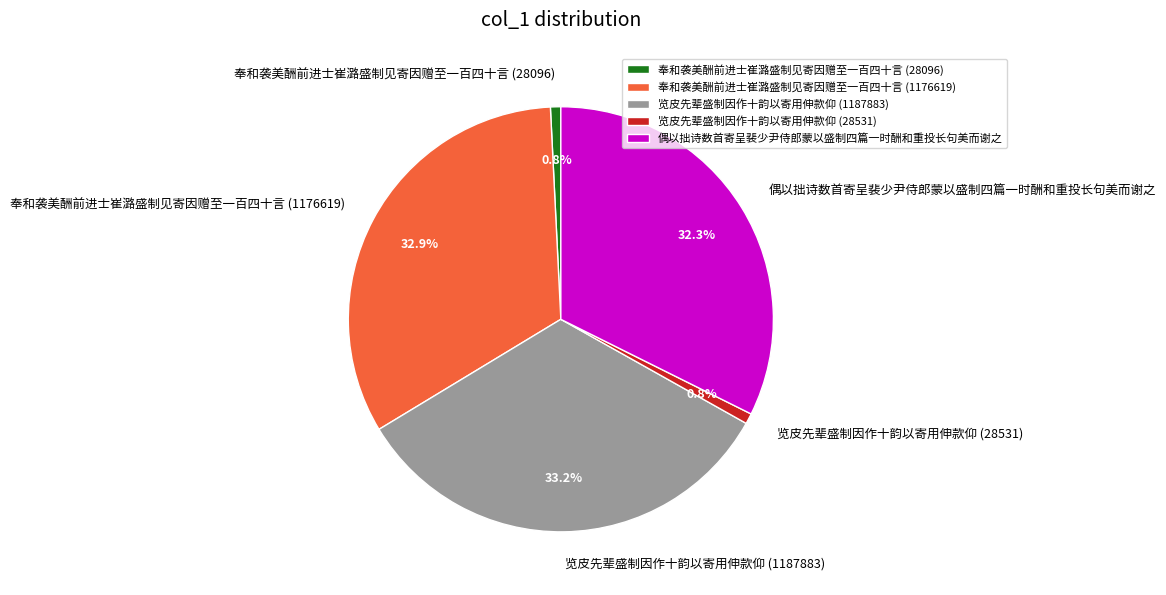

Combined, what portion of the pie is 偶以拙诗数首寄呈裴少尹侍郎蒙以盛制四篇一时酬和重投长句美而谢之 and 览皮先辈盛制因作十韵以寄用伸款仰 (1187883)?

65.5%